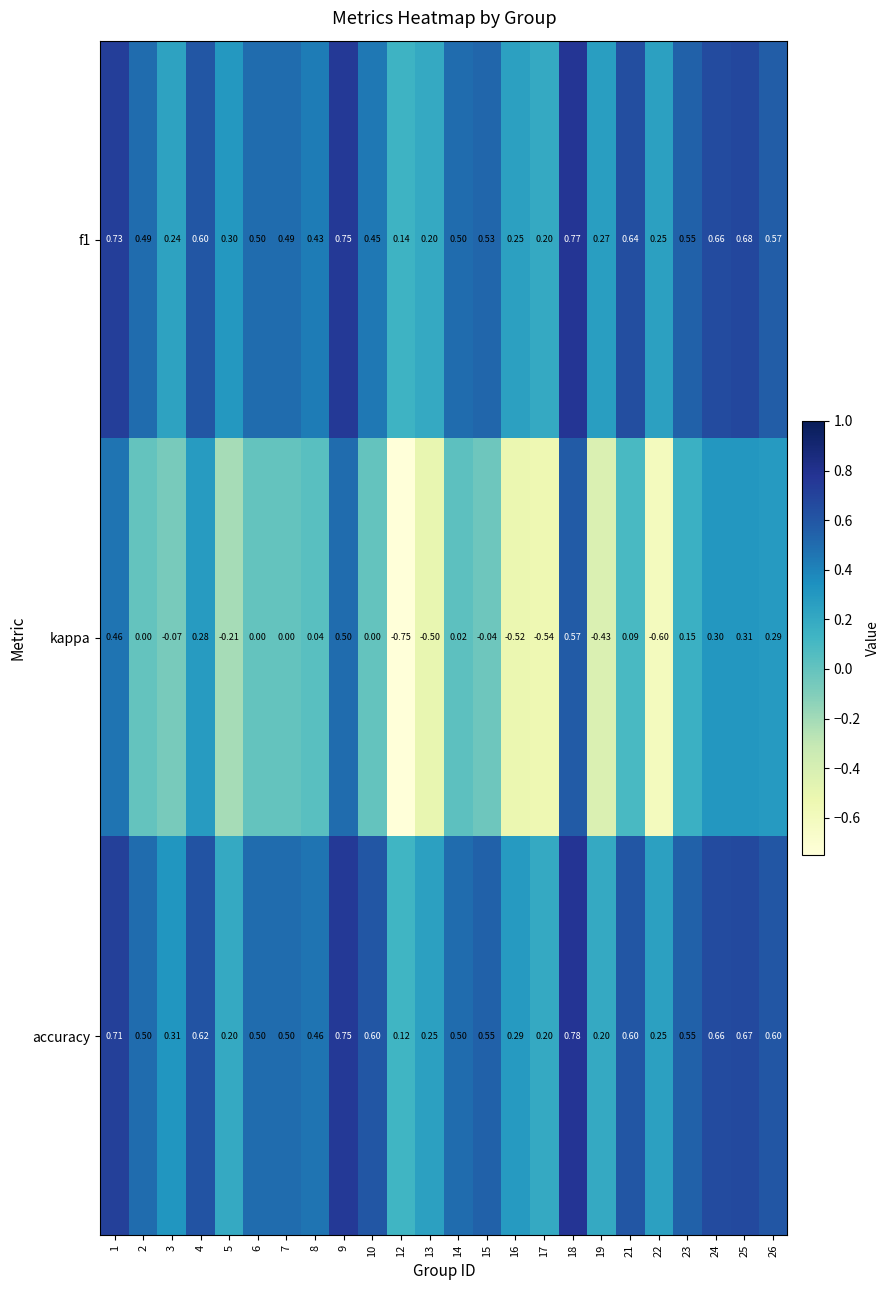

Between 9 and 24, which series saw the biggest shift?

kappa